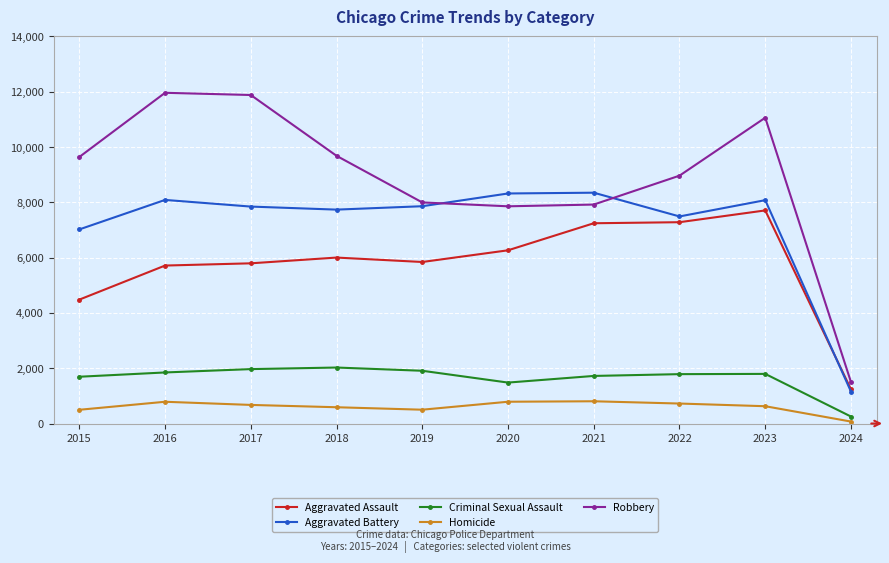

Which series has the widest spread of values?

Robbery